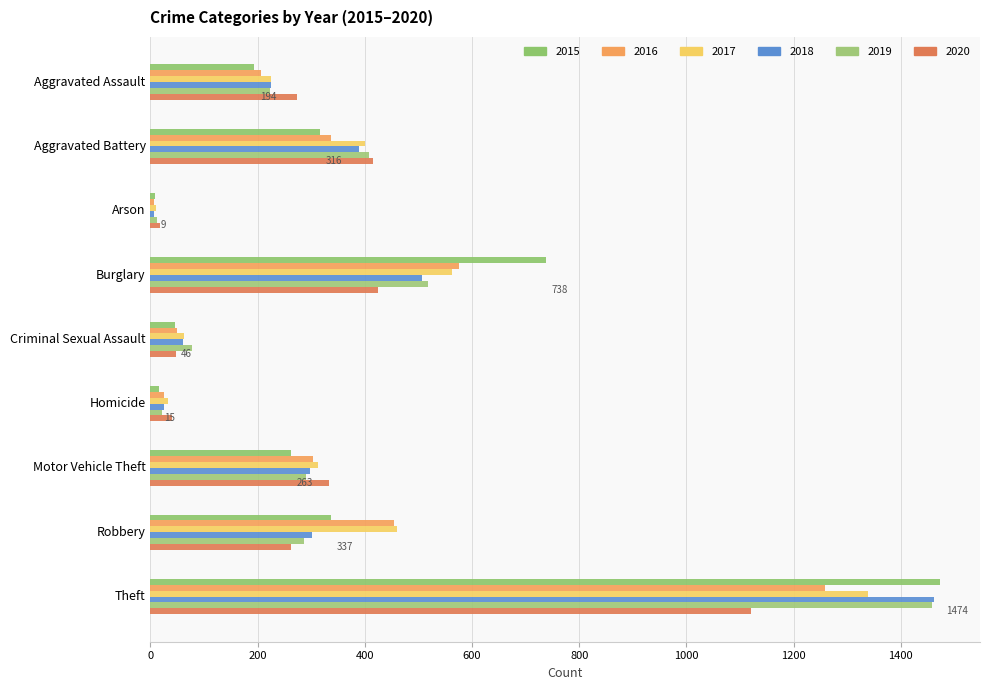

Where is 2019 nearest to the value 735?

Burglary